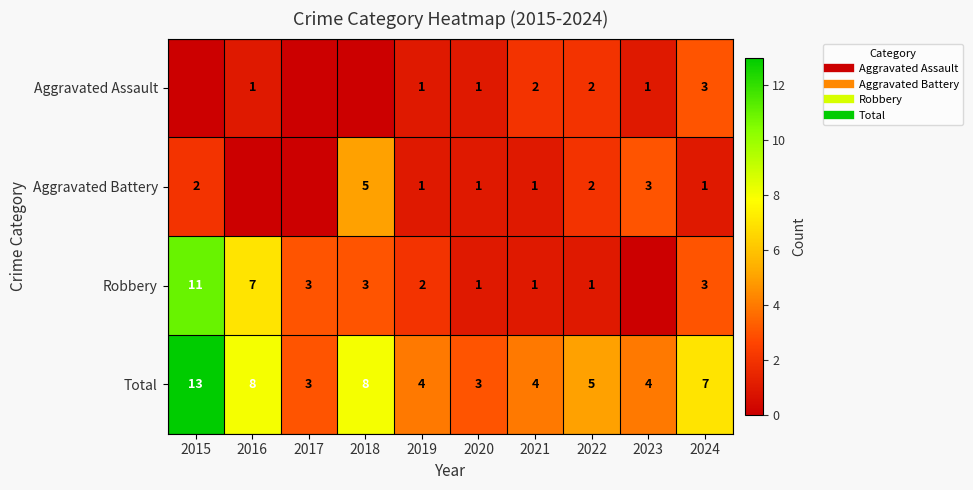

Which has a higher value, 2015 or 2016?

2016